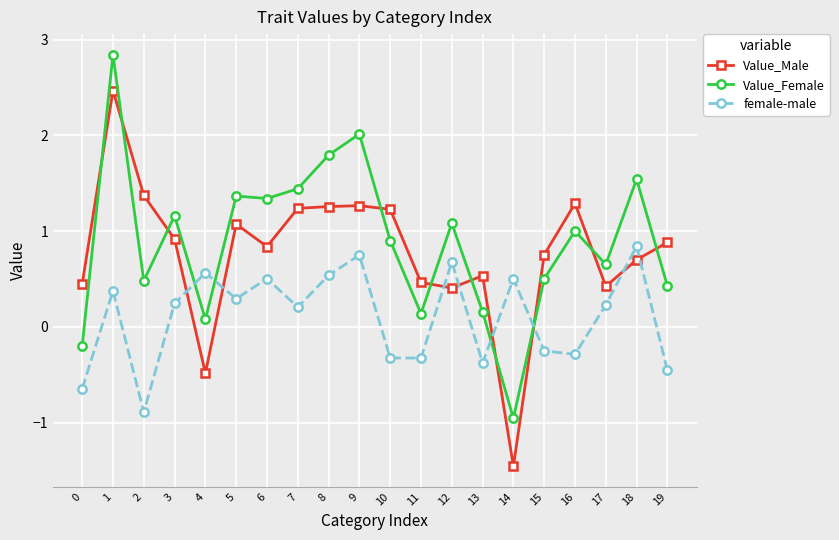

At how many categories does at least one series exceed 0?

20